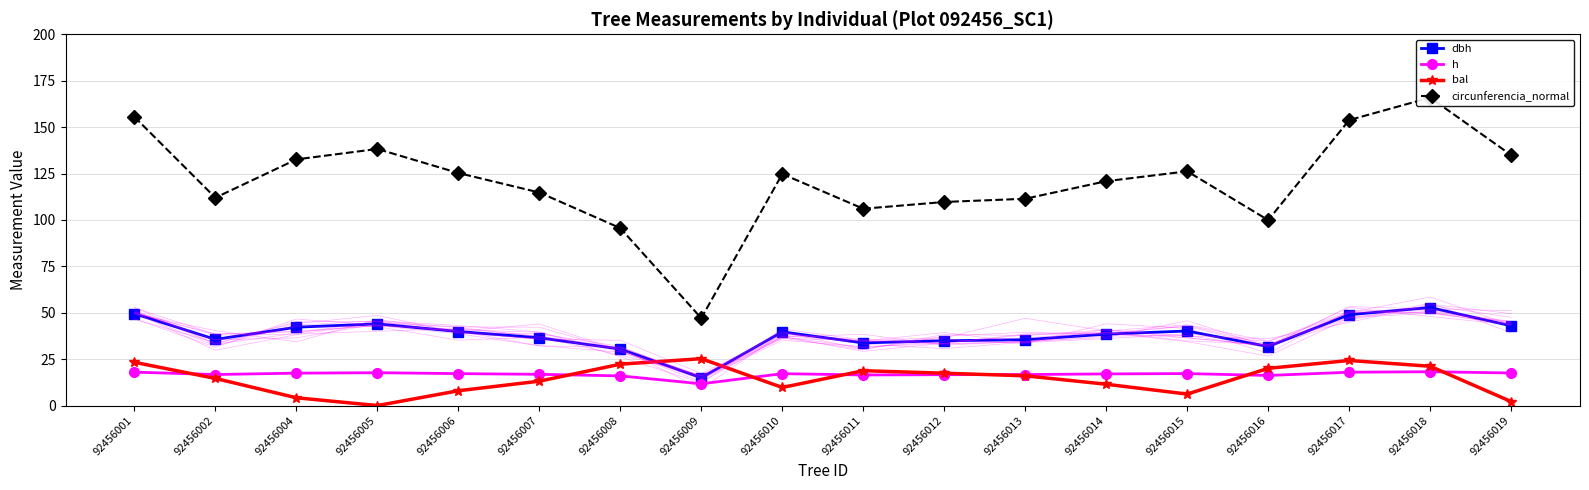

Rank the categories by circunferencia_normal value from lowest to highest.

92456009, 92456008, 92456016, 92456011, 92456012, 92456013, 92456002, 92456007, 92456014, 92456010, 92456006, 92456015, 92456004, 92456019, 92456005, 92456017, 92456001, 92456018